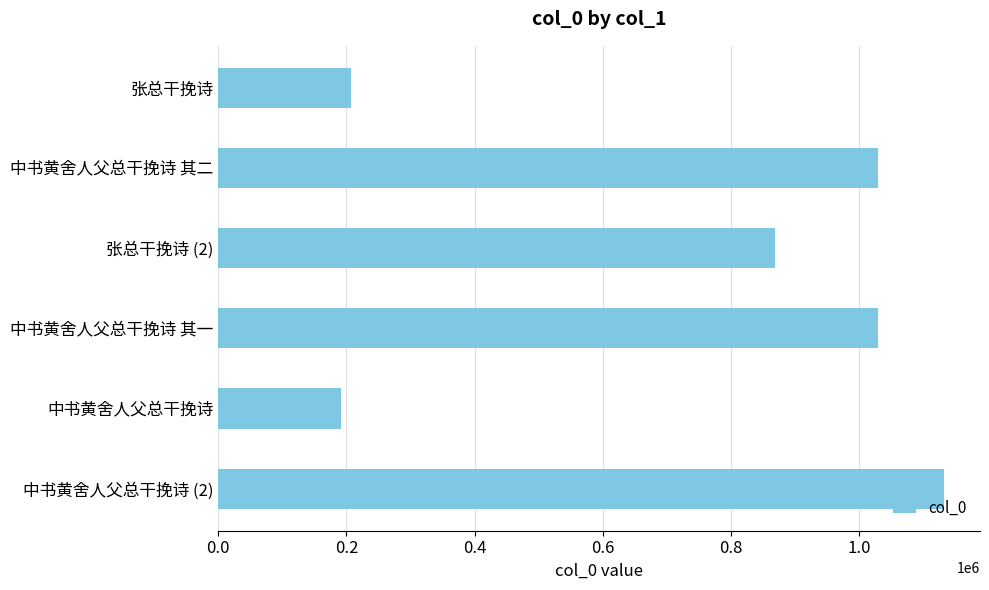

What is the smallest value displayed?

191196